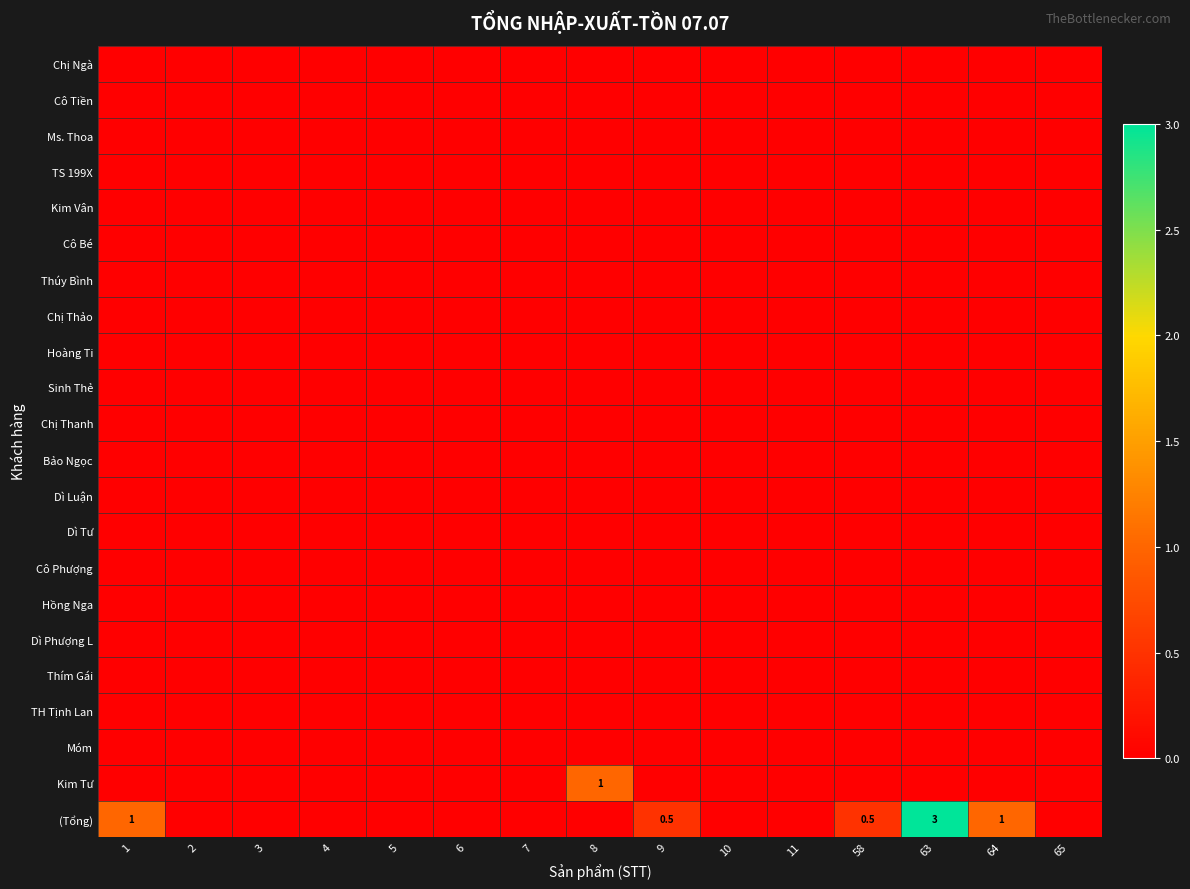

Between 8 and 65, which series saw the biggest shift?

Kim Tư